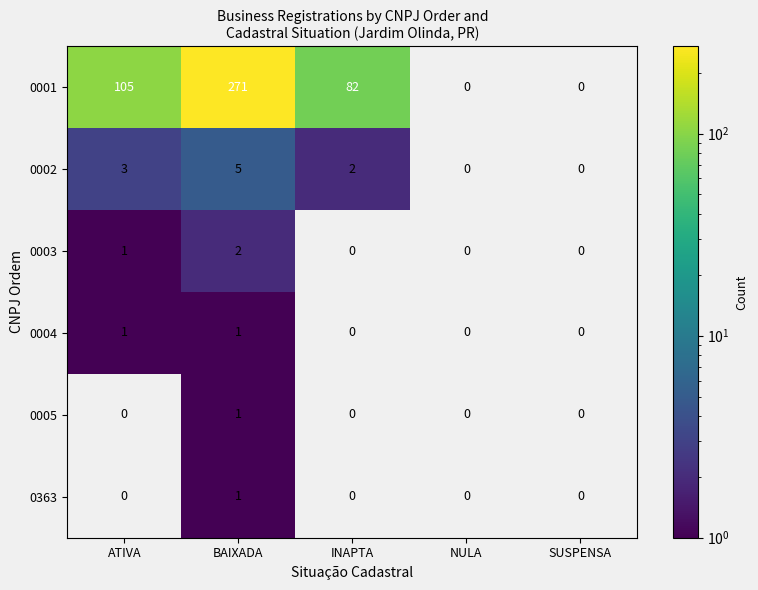

The 0005 series shows 1 at BAIXADA. True or false?

True